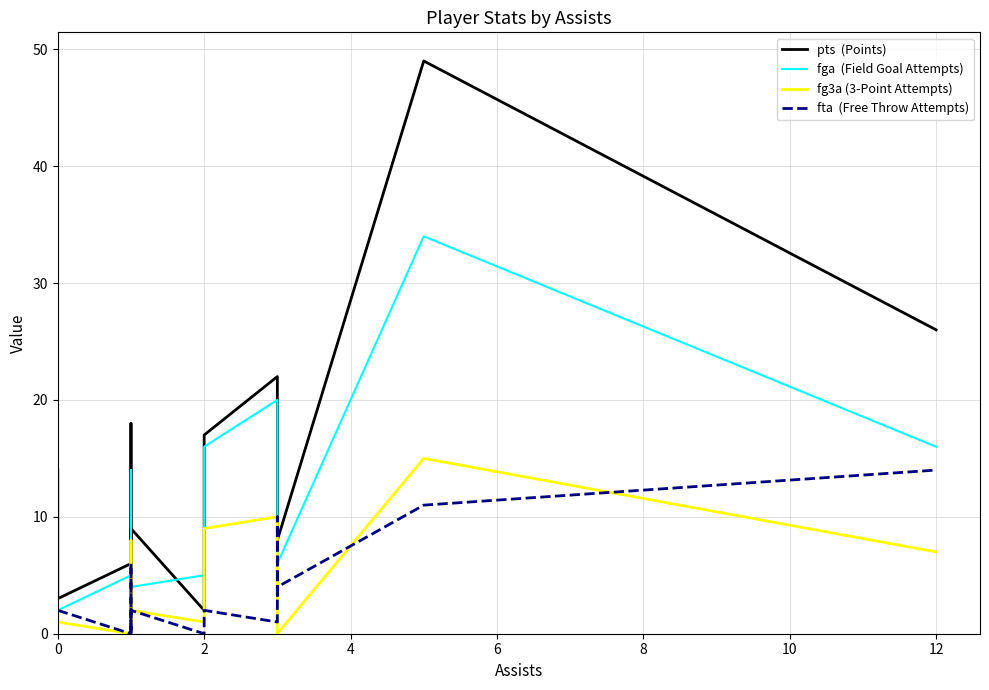

How many lines are shown in the chart?

4